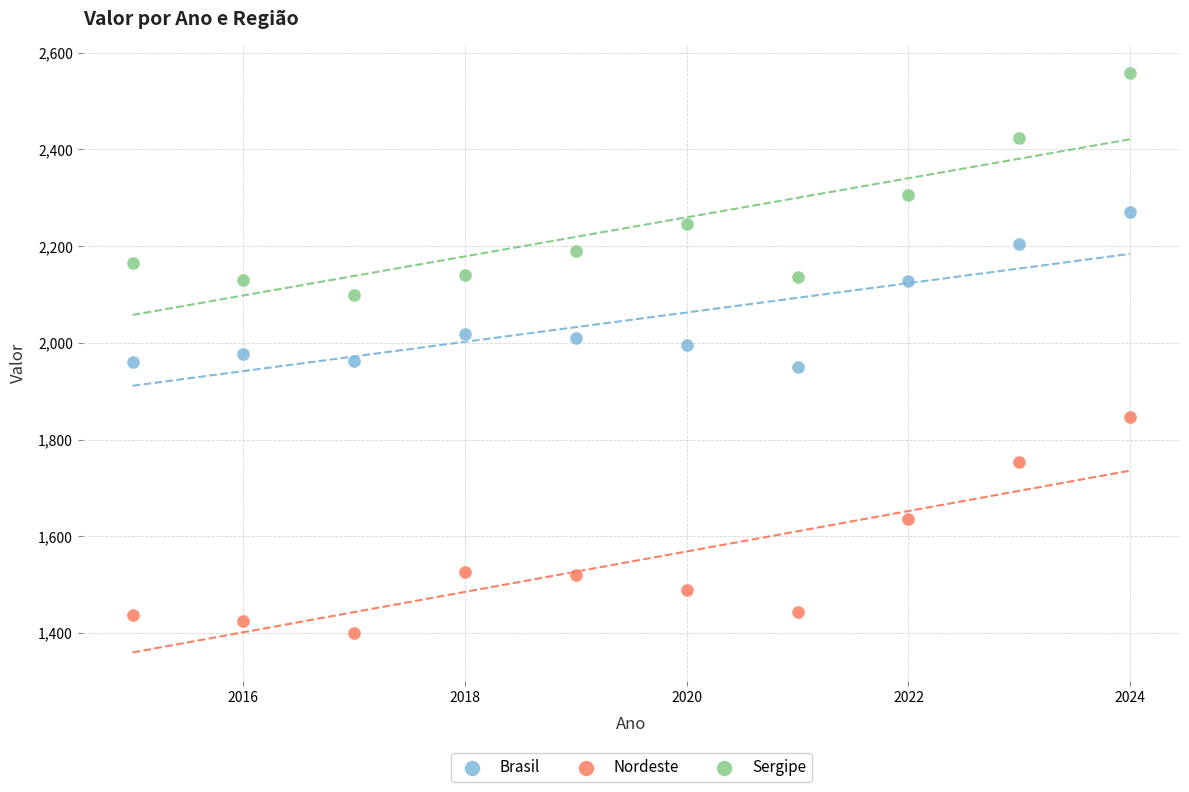

In the Sergipe series, what Y value is closest to 2328?

2305.9